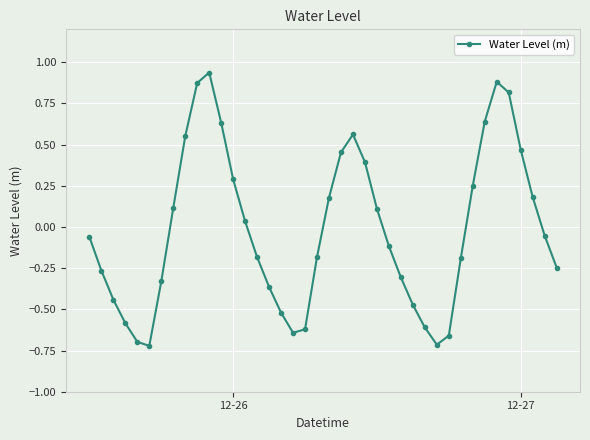

What is the difference between the second highest and minimum values?

1.6